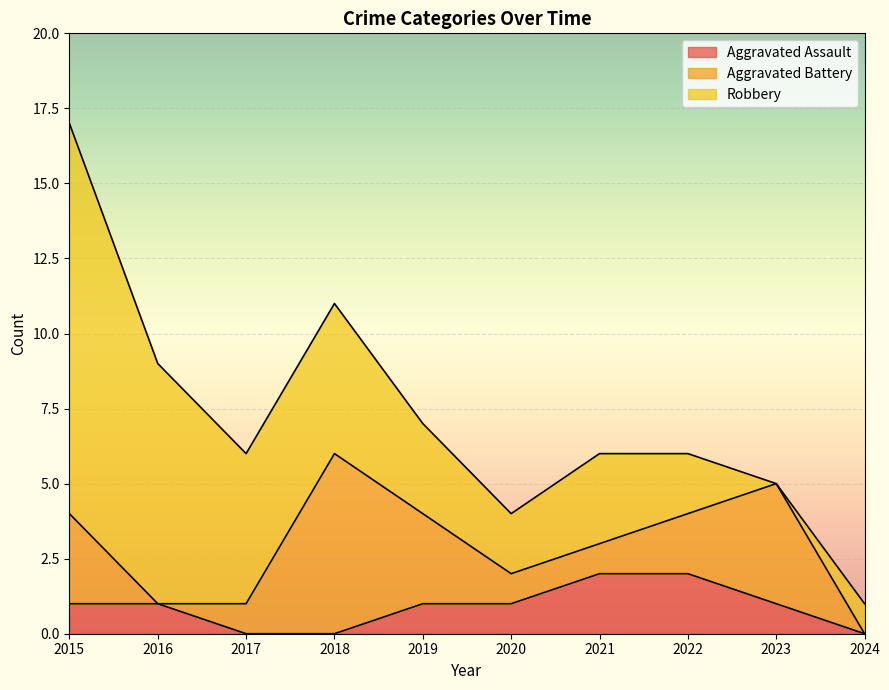

The value of Aggravated Assault at 2018 is 0. True or false?

True